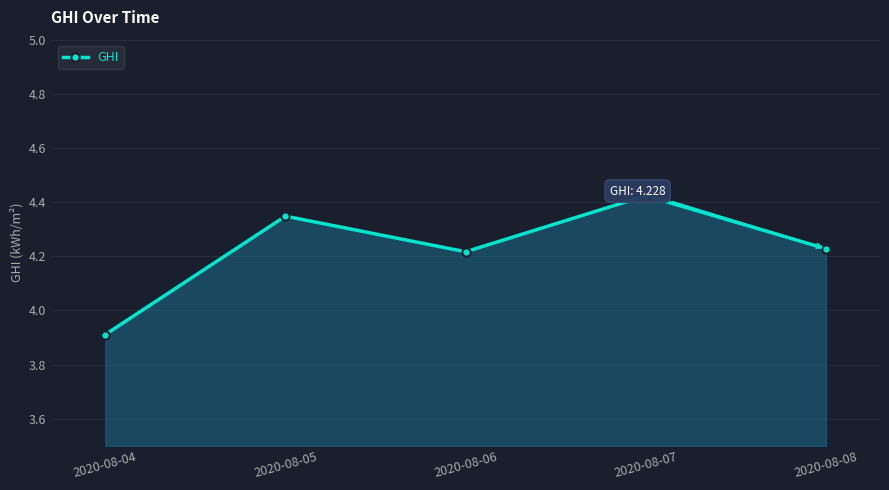

How many lines are shown in the chart?

1